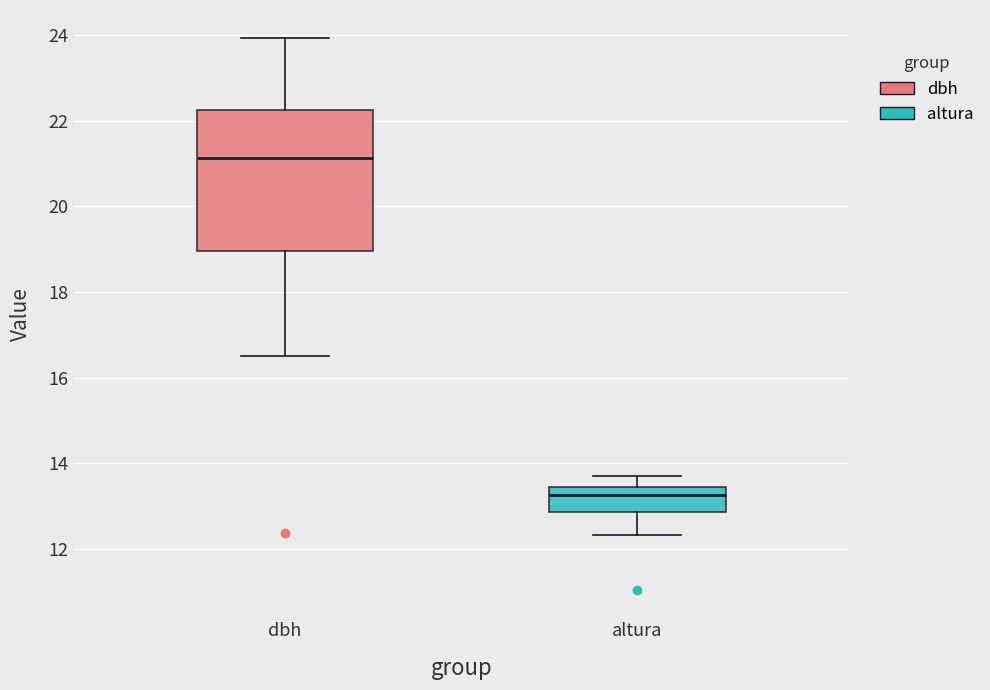

Reading left to right, read every box against the y-axis: the position of its median line, the range the box covers, and the ends of its whiskers. The values are not printed on the chart, so give them approximately, as read against the axis.

dbh: median 21.2, box 19.0 to 22.2, whiskers 16.6 to 24.0
altura: median 13.2, box 12.8 to 13.4, whiskers 12.4 to 13.6